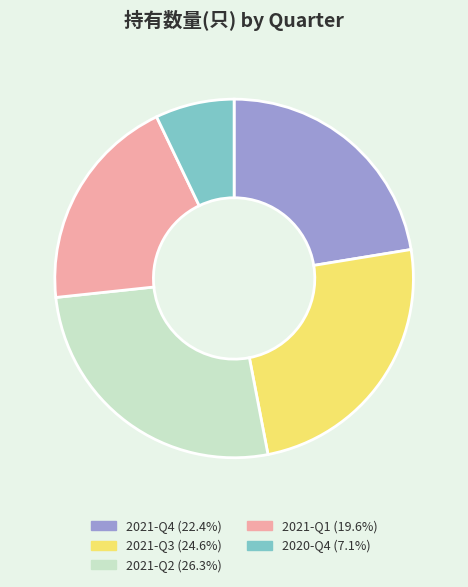

Which has a higher value, 2021-Q1 or 2021-Q4?

2021-Q4